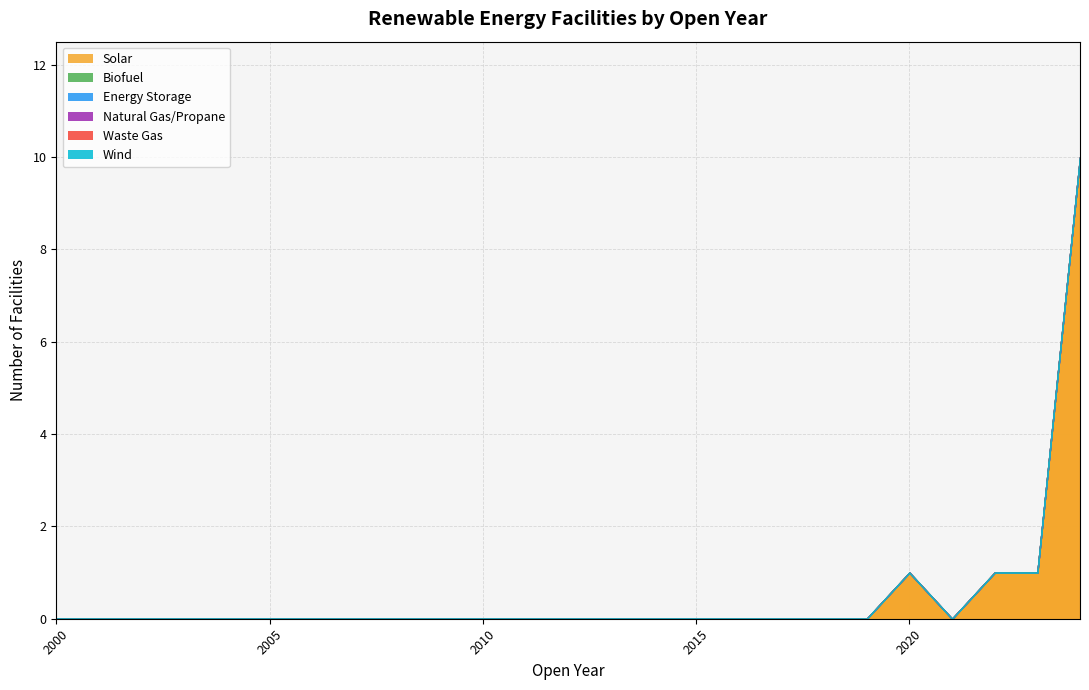

Which series has the widest spread of values?

Solar